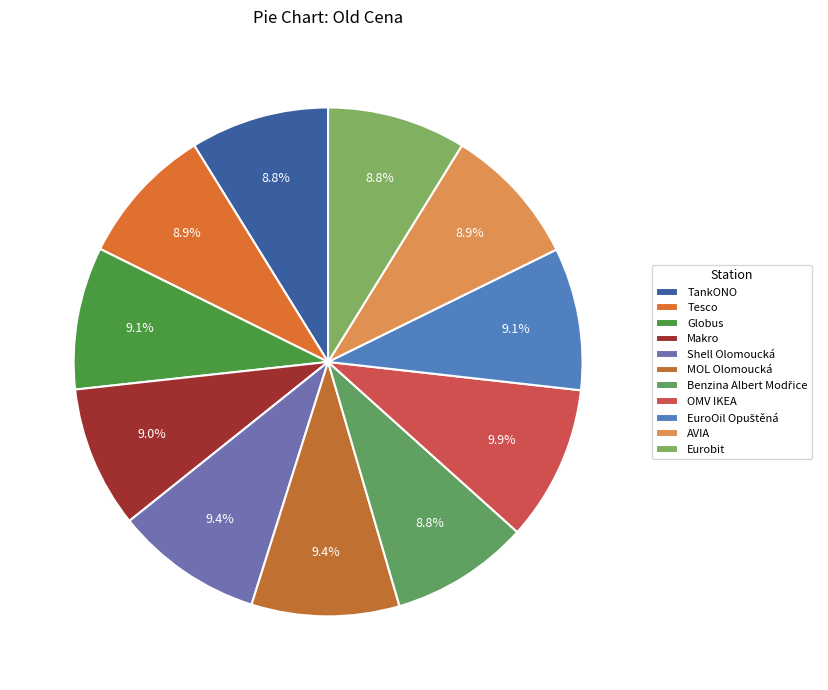

The OMV IKEA slice represents 10% of the pie. True or false?

True